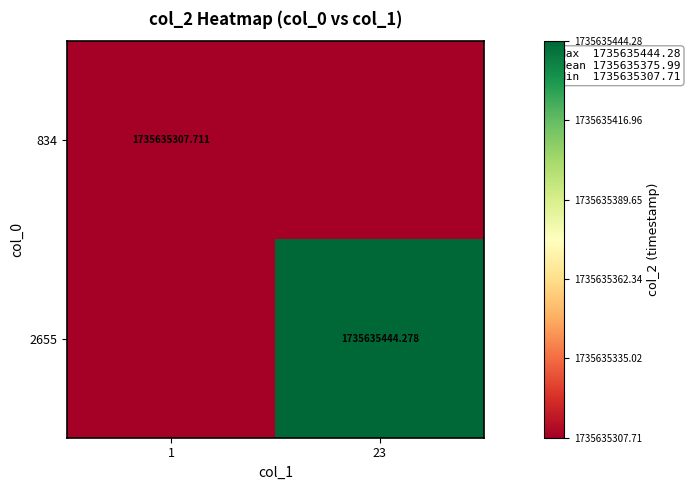

The 2655 series shows 621640281.0 at 23. True or false?

False